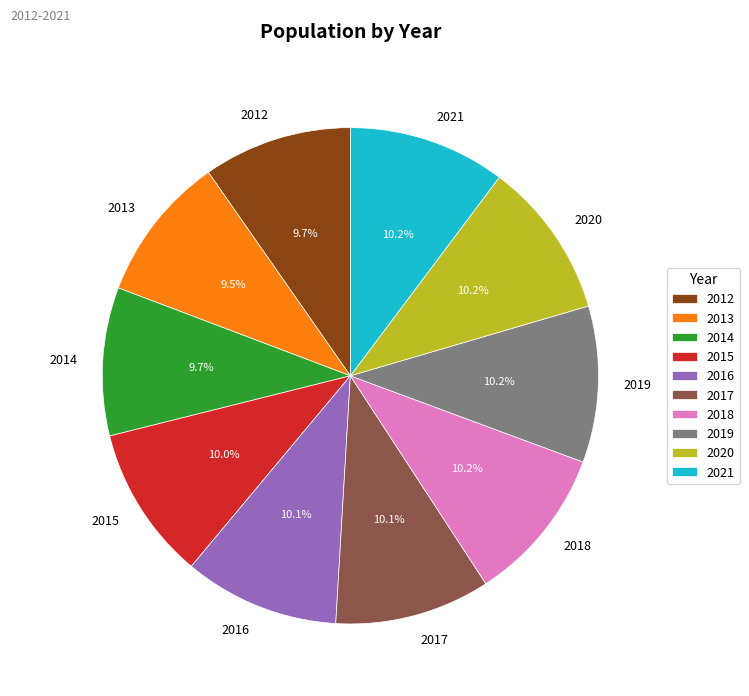

To the nearest percent, what portion does 2017 represent?

10%